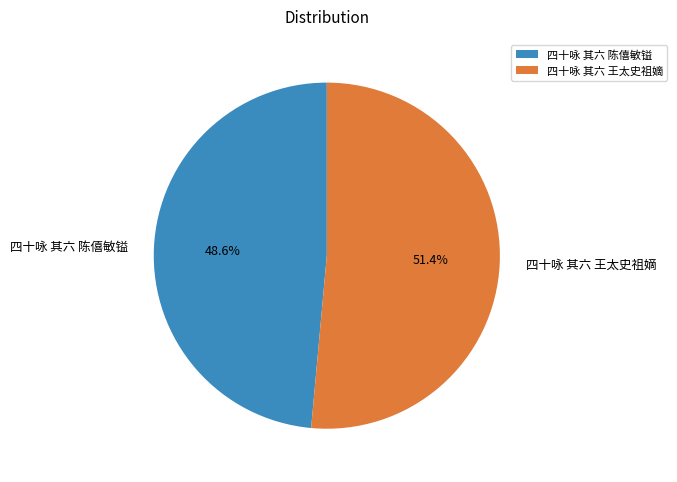

The 四十咏 其六 王太史祖嫡 slice represents 51% of the pie. True or false?

True